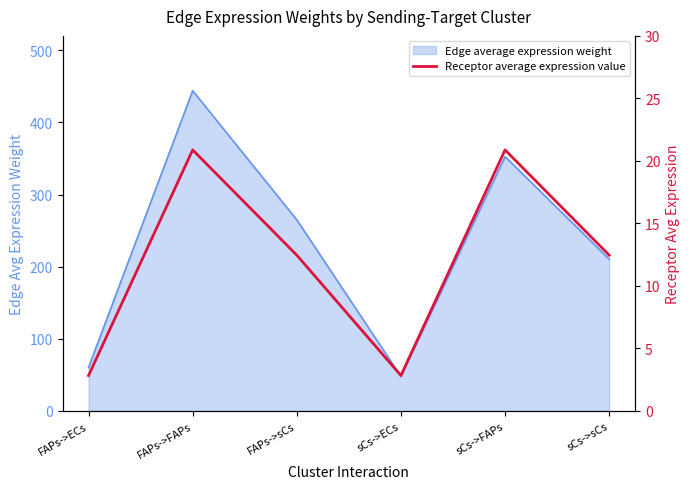

How many values are below 12?

2